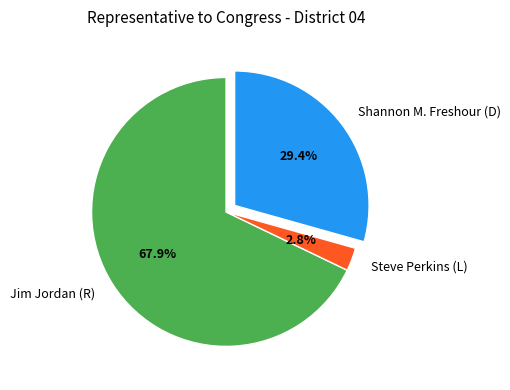

Which slice is the smallest?

Steve Perkins (L)